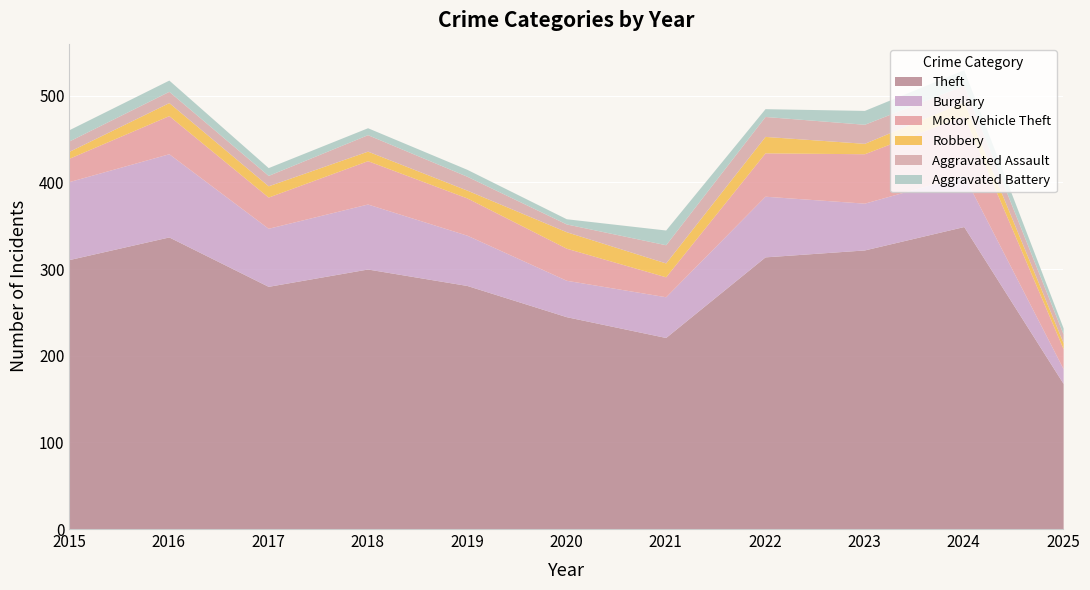

What is the lowest value of the Theft series?

168